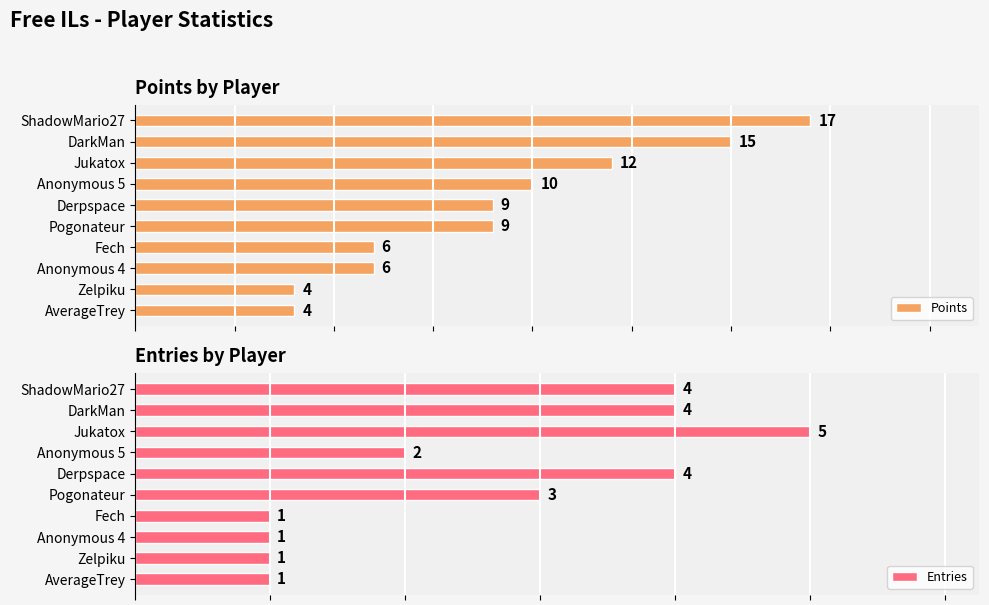

Which category has the highest value in the Points series?

ShadowMario27